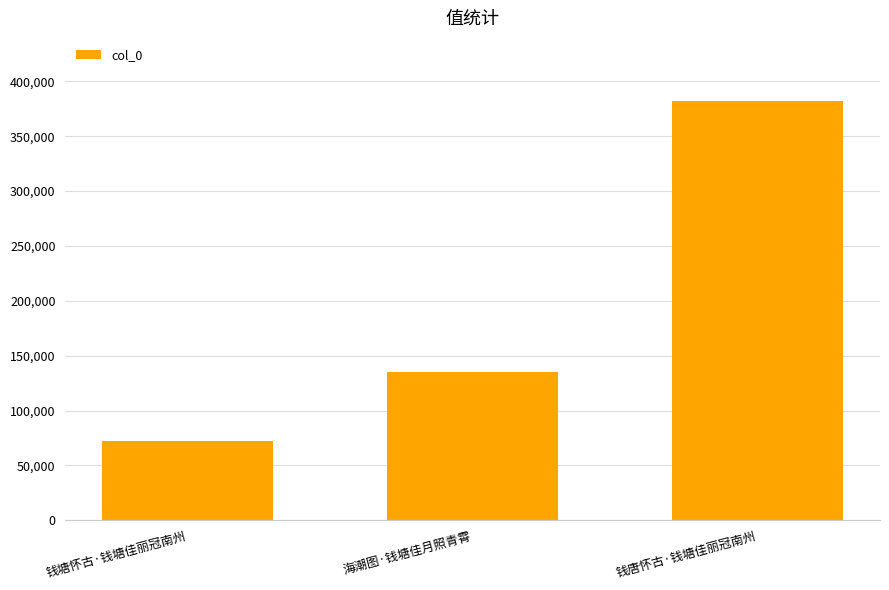

What is the label of the 2nd bar from the left?

海潮图·钱塘佳月照青霄